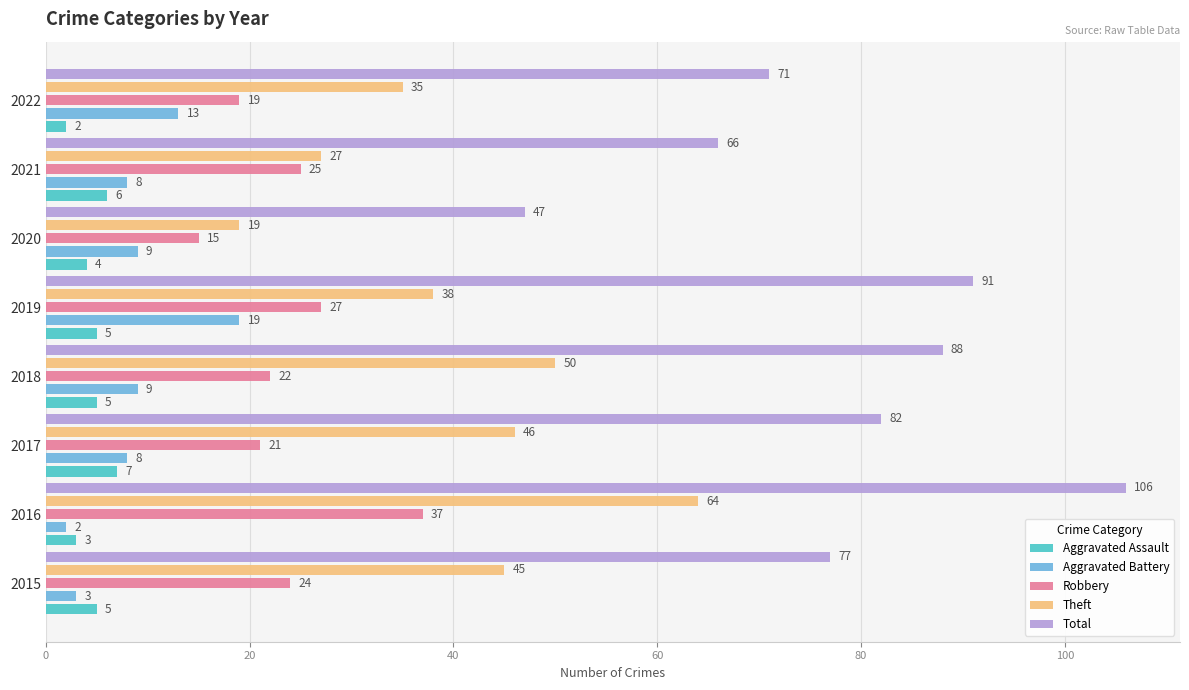

At which category is the sum across all series the highest?

2016